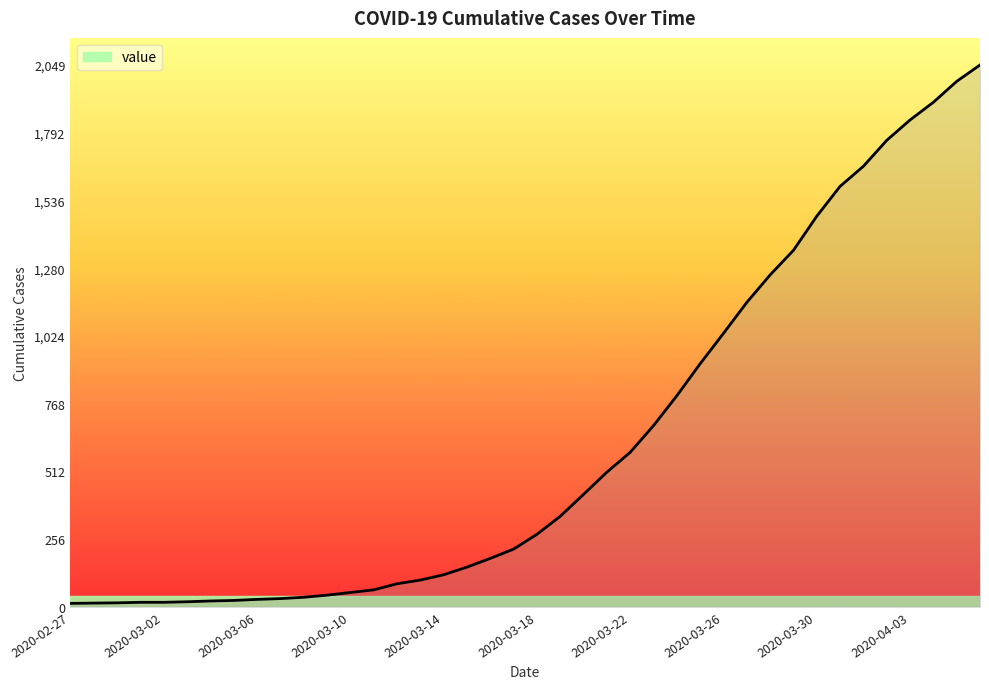

What is the maximum value shown in the chart?

2049